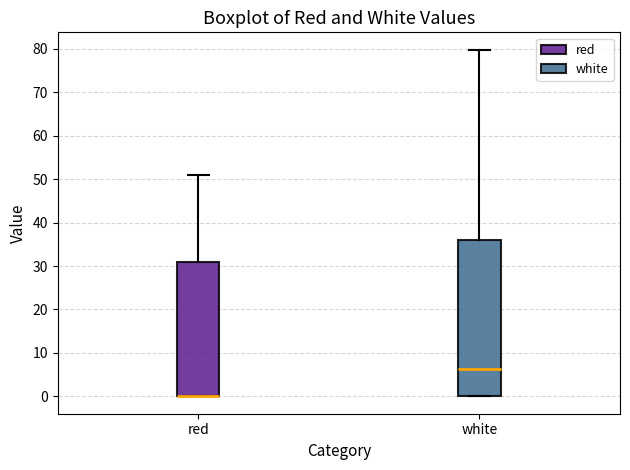

Reading left to right, transcribe this box plot: for each box, give where its median line is, the range the box spans, and where its two whiskers end, as read against the y-axis. The values are not printed on the chart, so give them approximately, as read against the axis.

red: median 0 (drawn on the box's lower edge), box 0 to 31, whiskers 0 to 51
white: median 6, box 0 to 36, whiskers 0 to 80